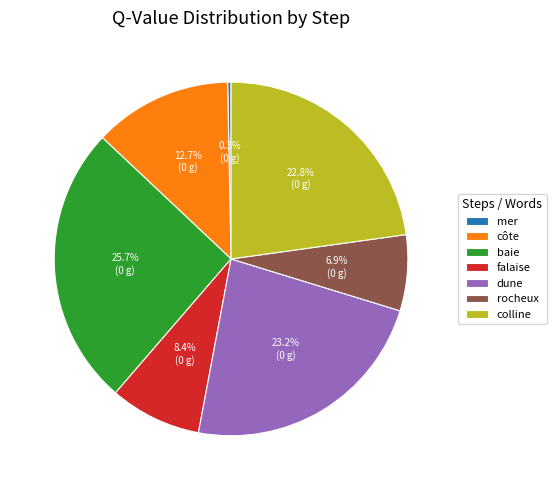

Combined, do falaise and colline account for over 50%?

No